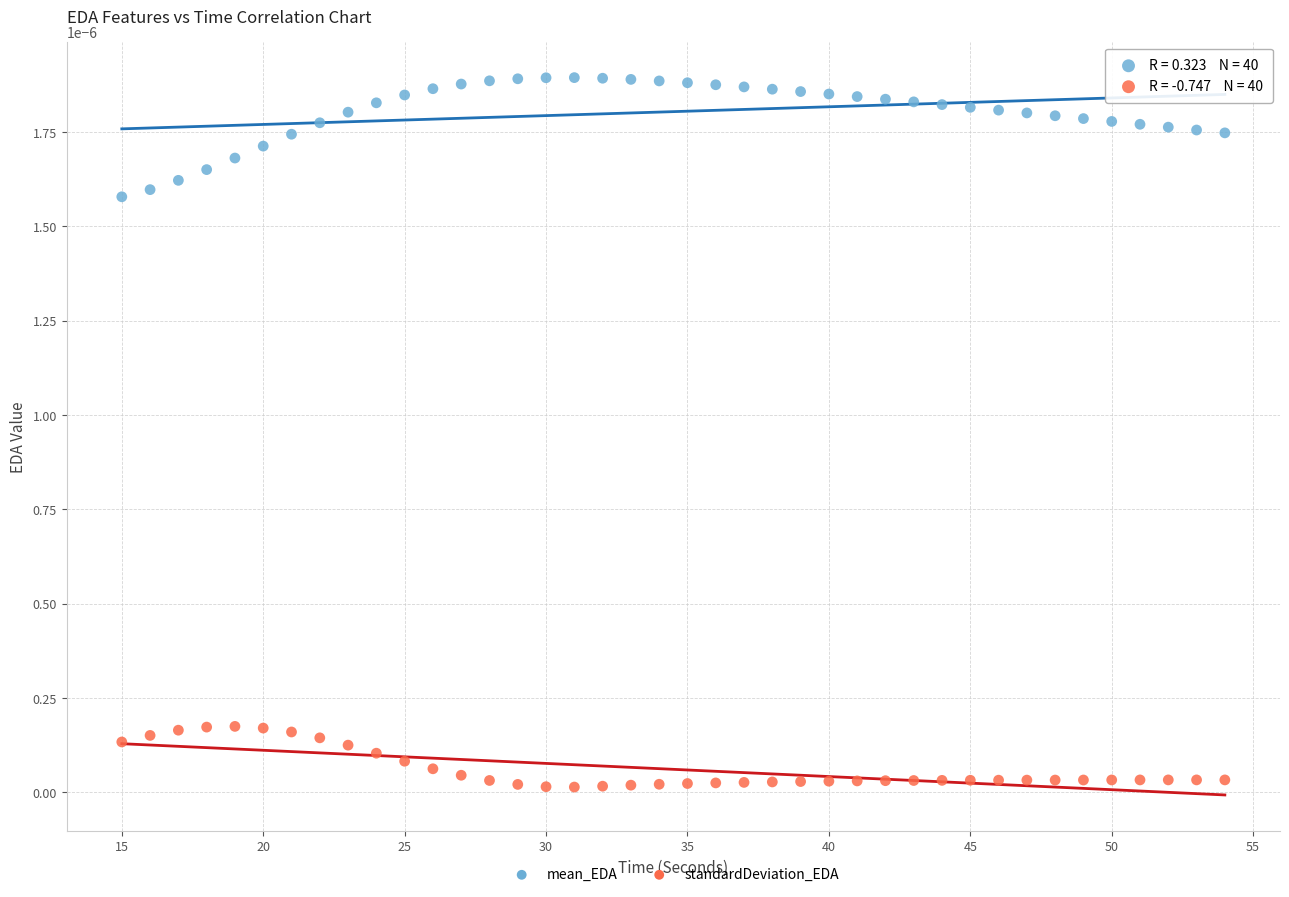

Across all data points, what is the range of X values (max minus min)?

39.0